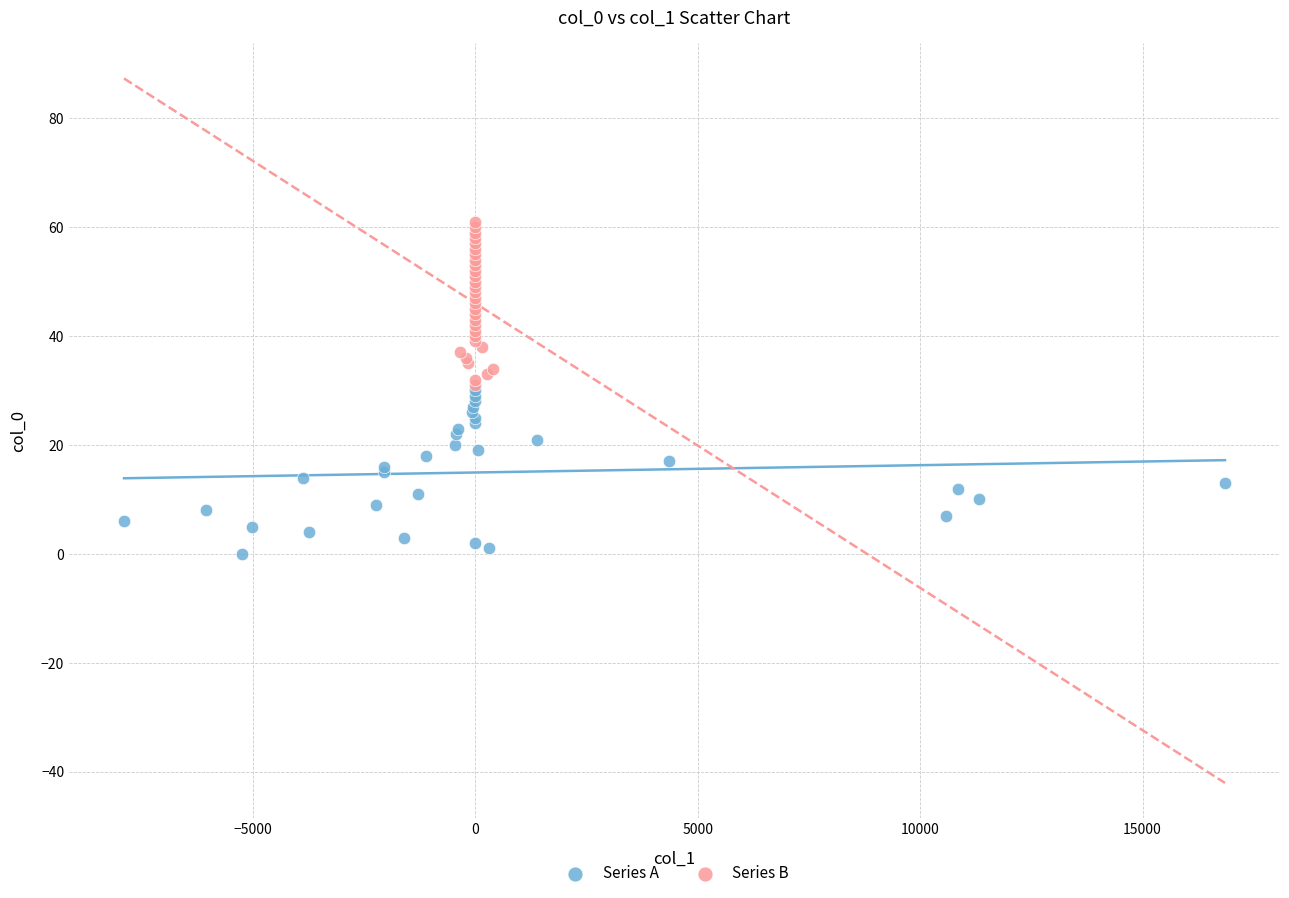

Which series contains the highest Y value?

Series B